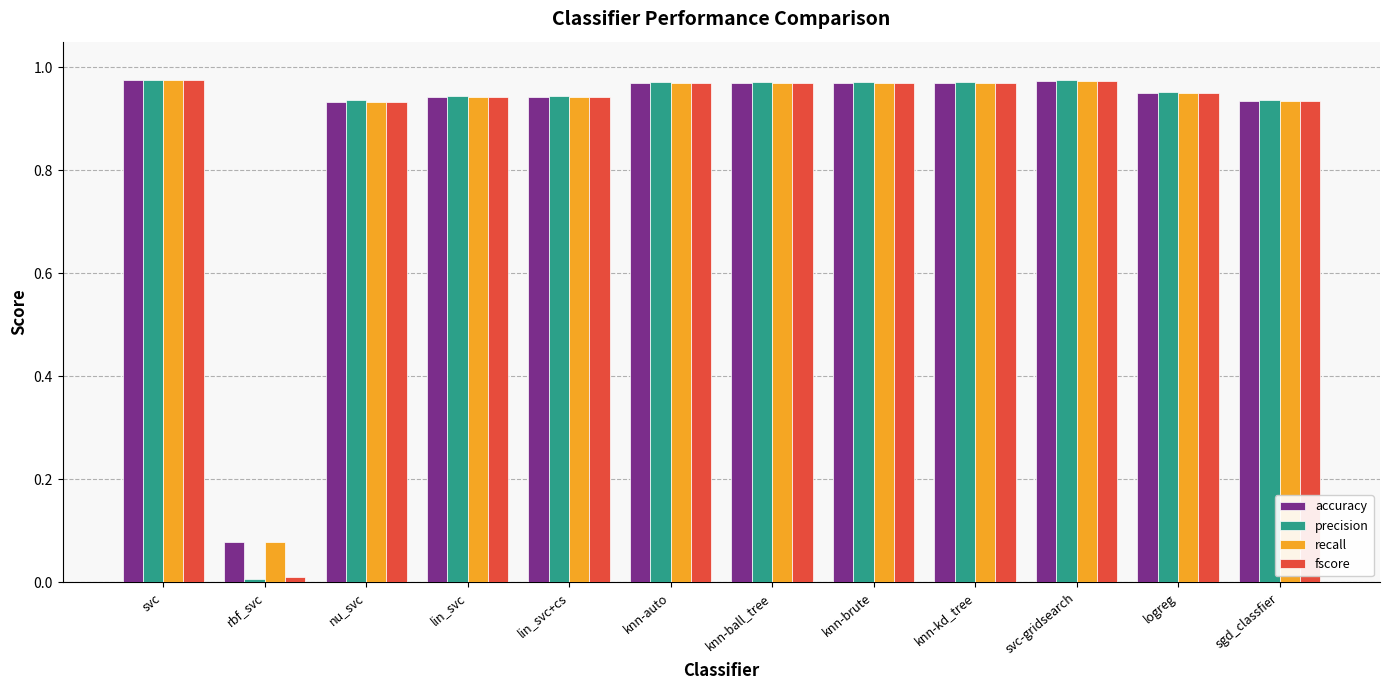

At which label does fscore reach its minimum?

rbf_svc